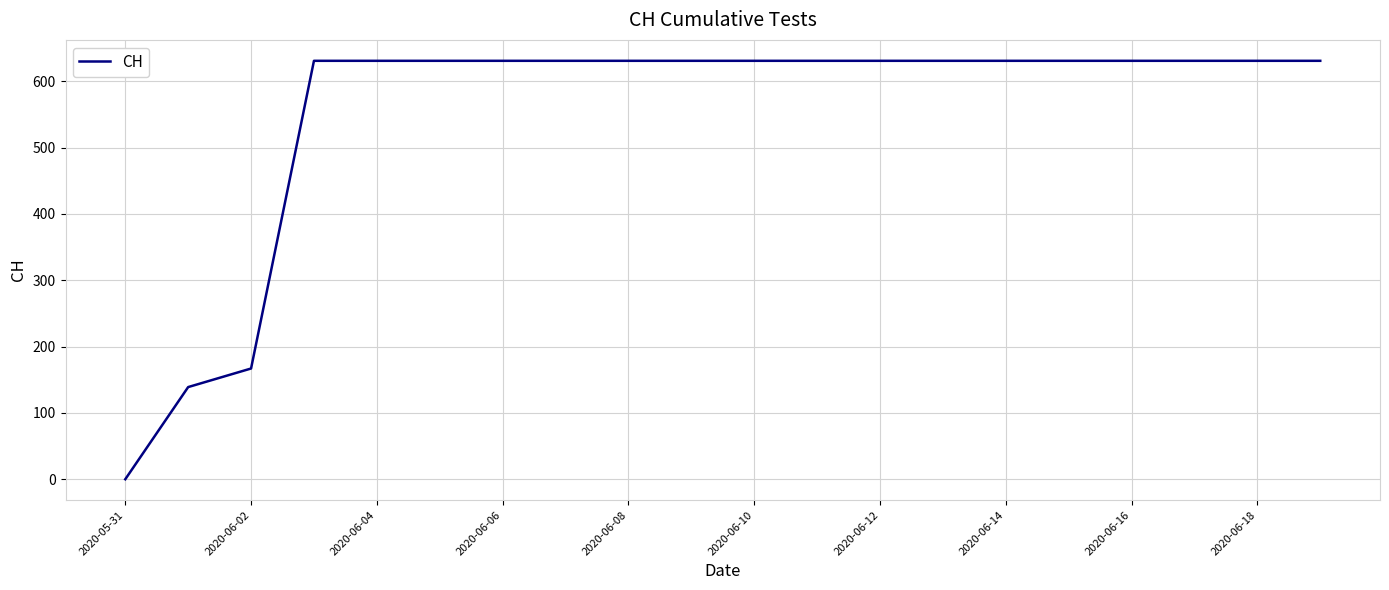

What is the difference between the maximum and minimum values?

631